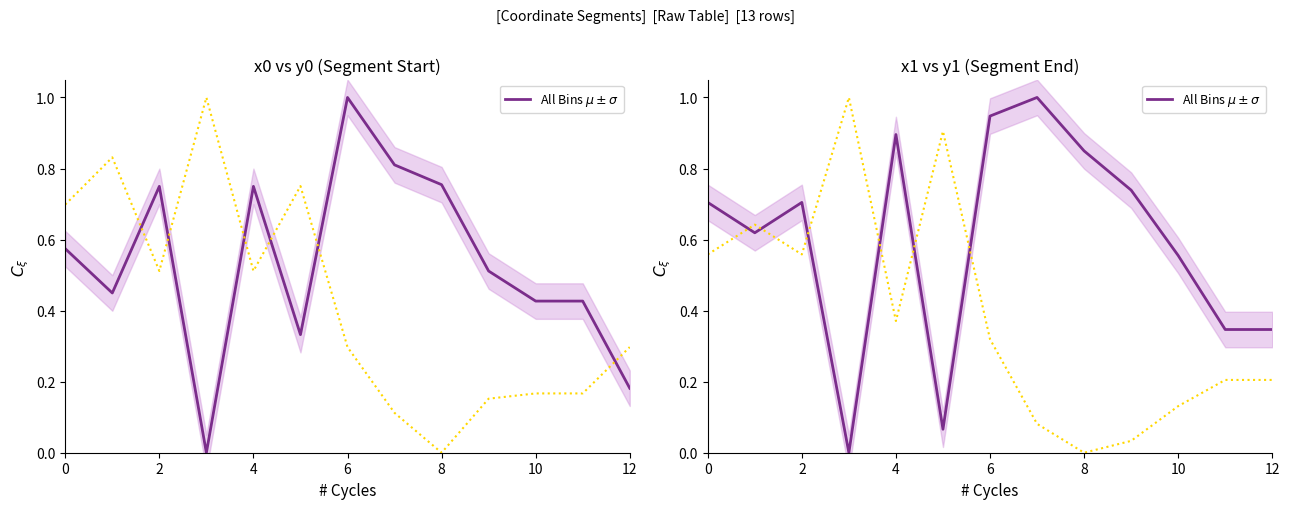

The chart shows a value of -0.3 at 6. True or false?

False